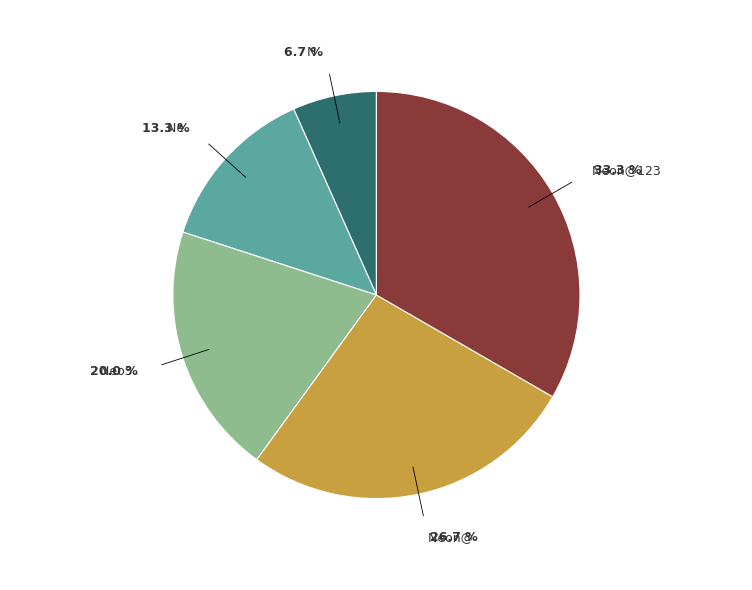

To the nearest percent, what is the combined percentage of N and Neon@?

33%